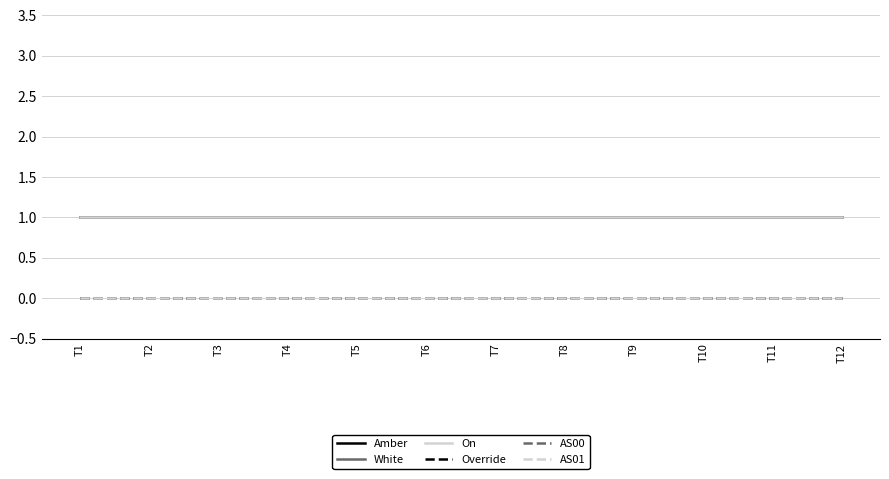

What is the total value across all series at T6?

3